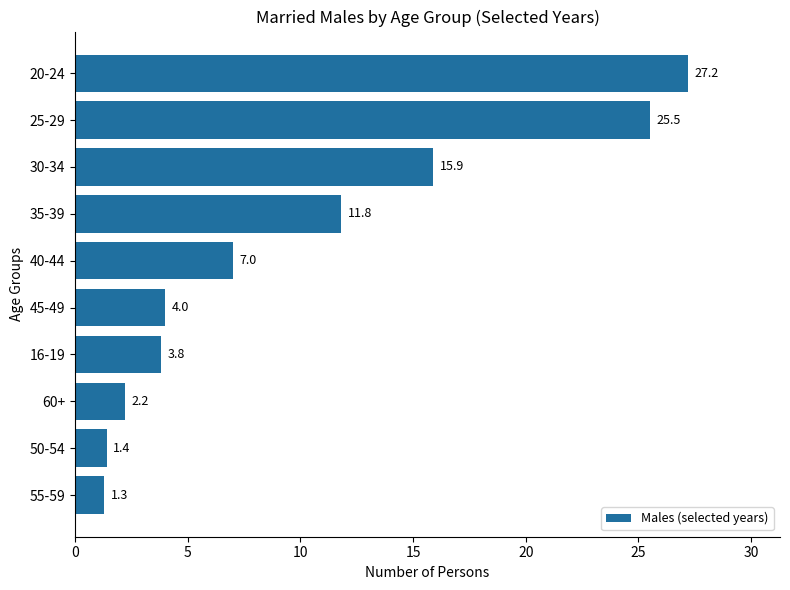

List the labels in order of value, largest first.

20-24, 25-29, 30-34, 35-39, 40-44, 45-49, 16-19, 60+, 50-54, 55-59